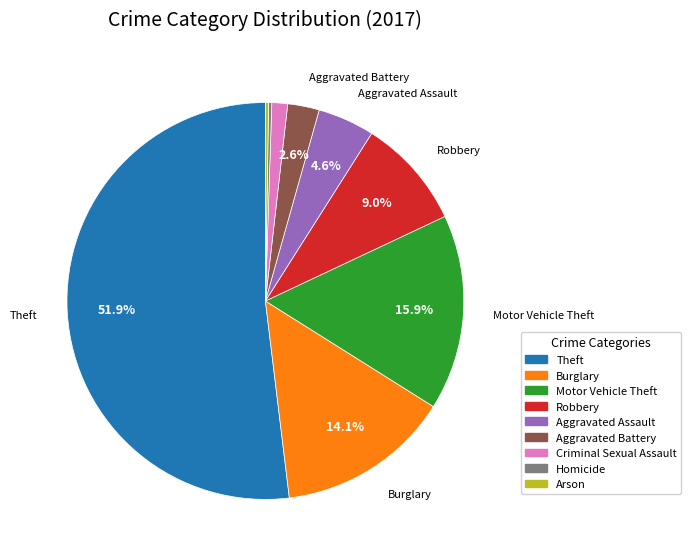

What percentage is NOT represented by Robbery?

91.0%